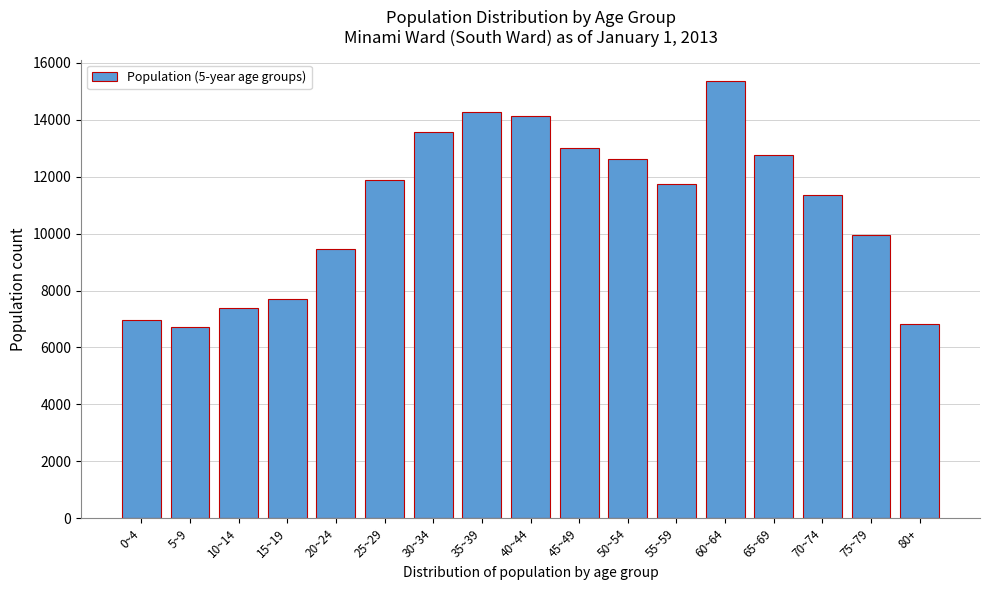

Reading right to left, transcribe all the data shown in this chart.

6817	9965	11348	12765	15348	11751	12628	13024	14121	14286	13582	11889	9446	7710	7393	6727	6965